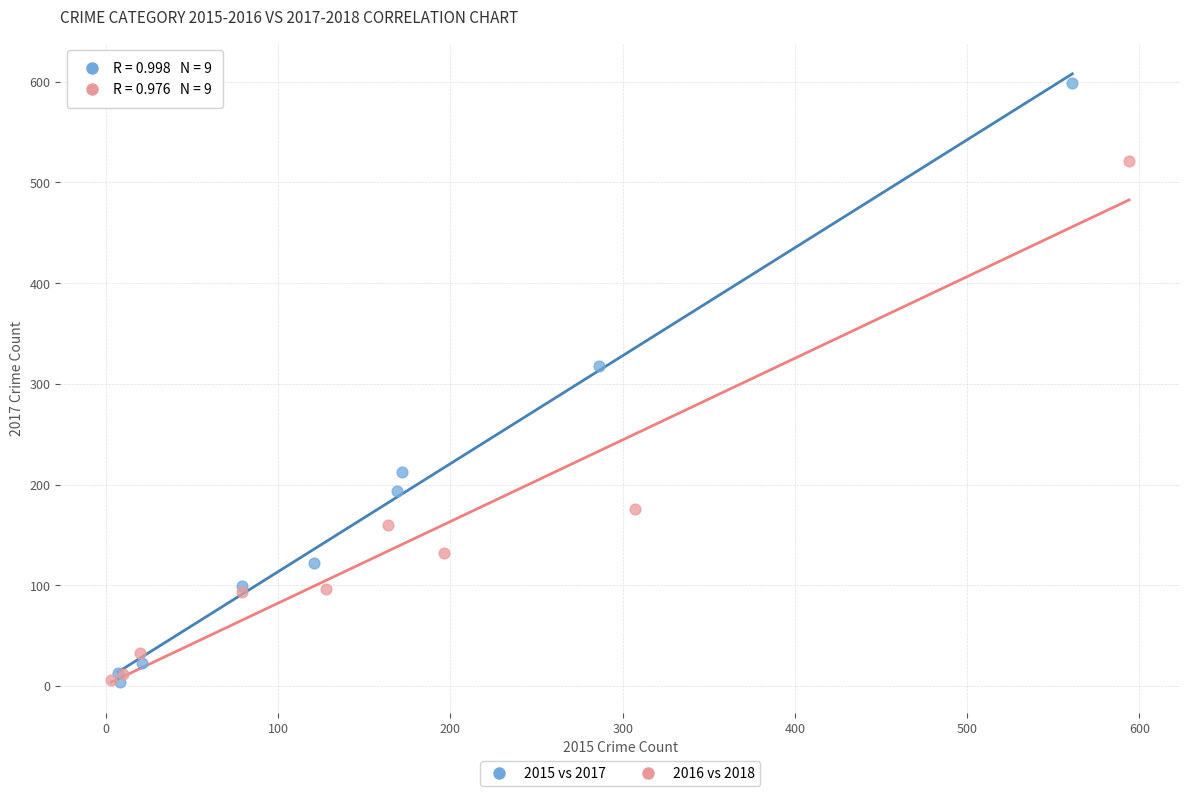

Which series has the widest spread of Y values?

2015 vs 2017